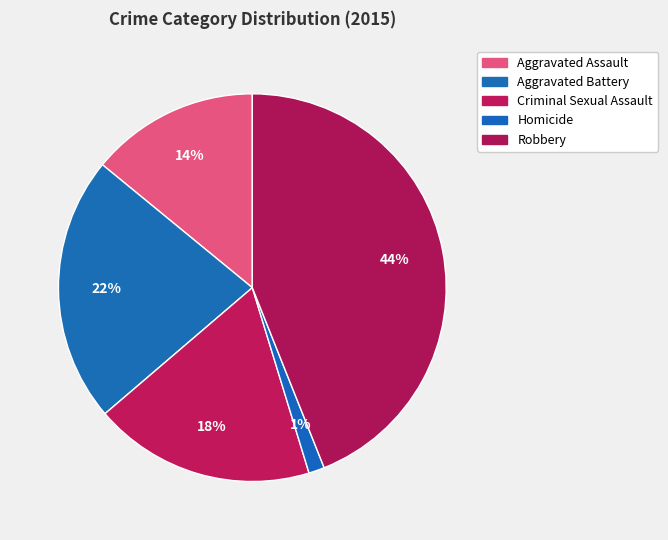

Which slice is the smallest?

Homicide